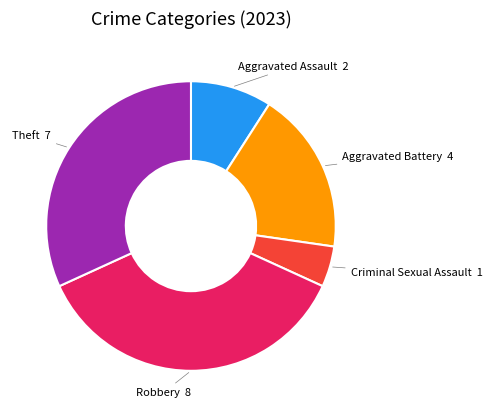

Does any single category account for the majority?

No